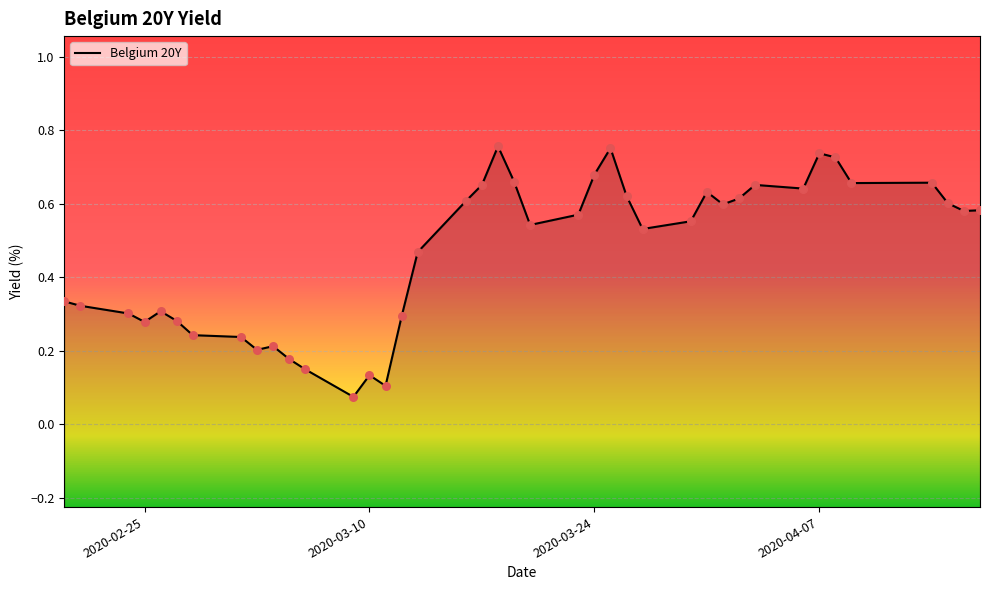

What is the change in value from 2020-03-11 to 2020-03-24?

+0.6